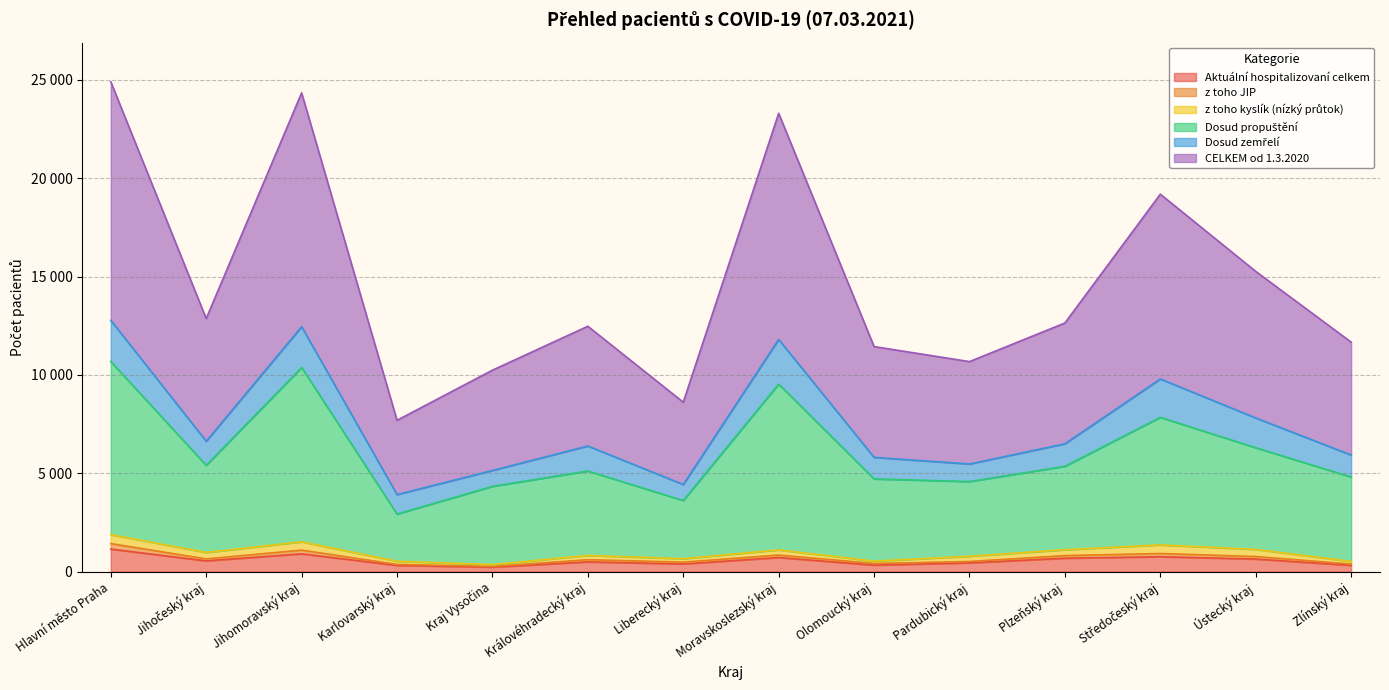

Which series has the widest spread of values?

CELKEM od 1.3.2020